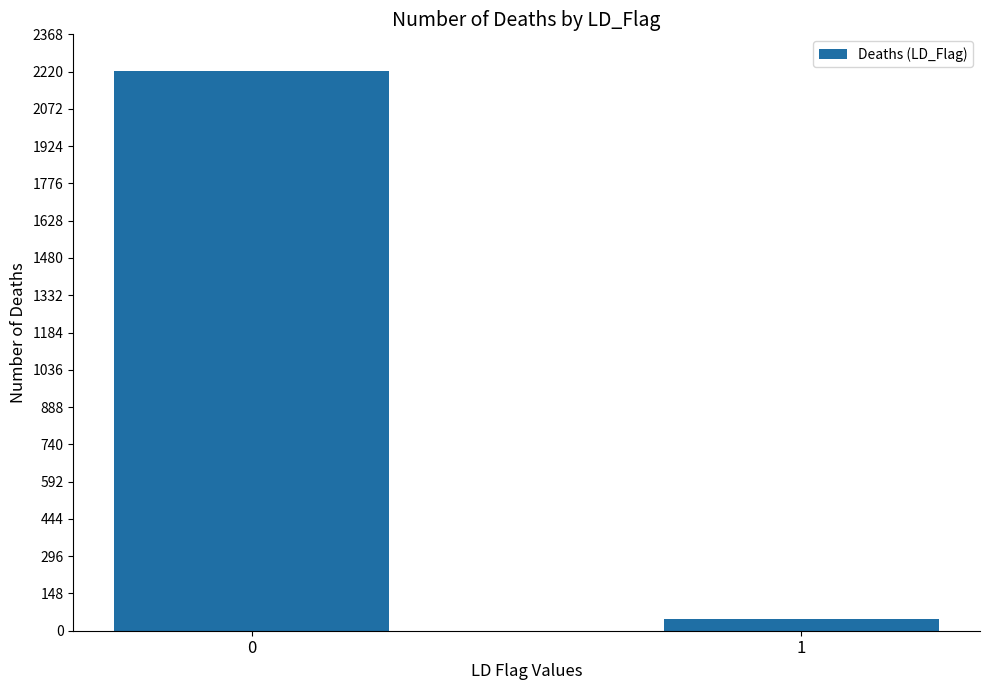

List the labels in order of value, smallest first.

1, 0